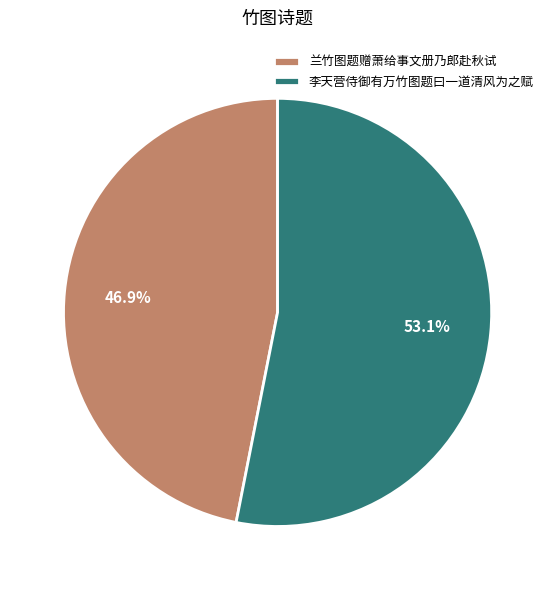

Which slice is the largest?

李天营侍御有万竹图题曰一道清风为之赋